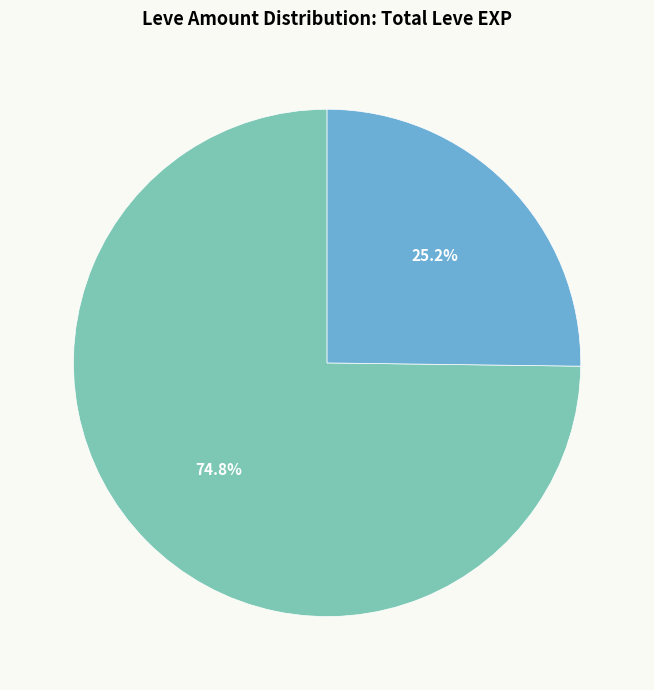

Does any single category account for the majority?

Yes